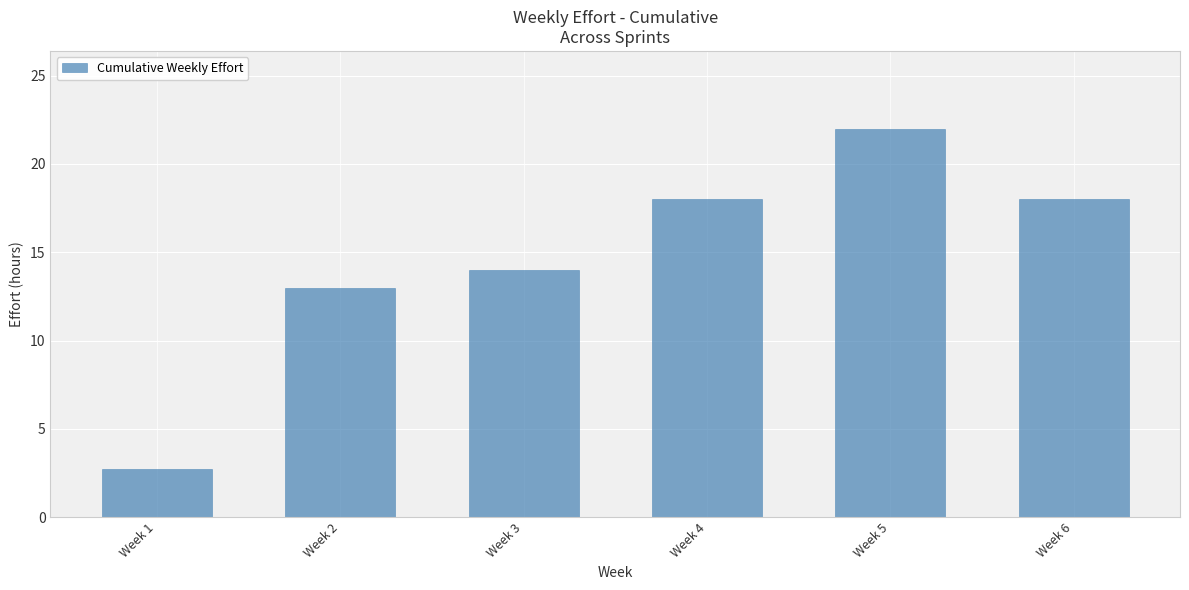

How many bars are there in total?

6